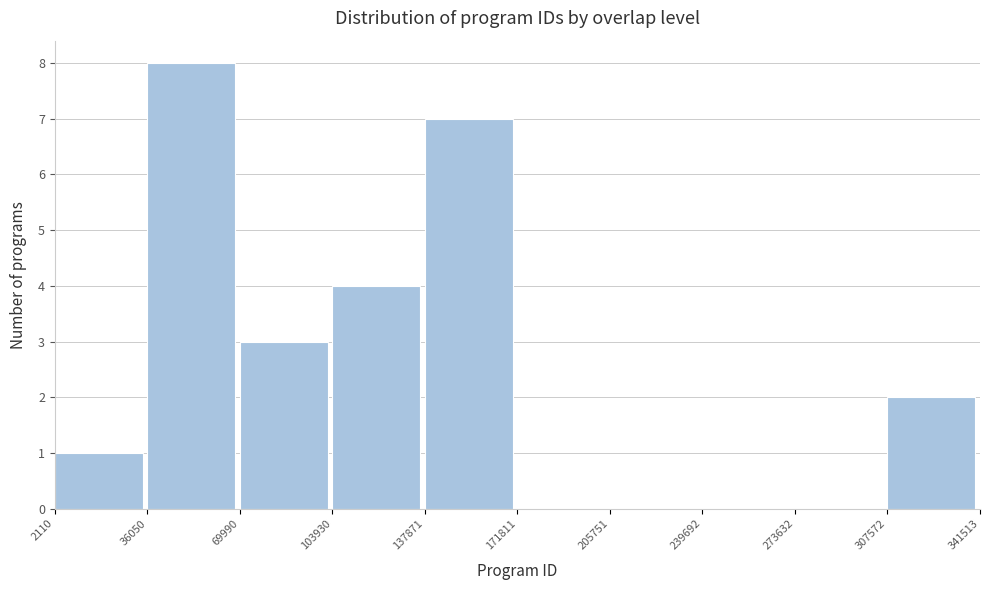

Reading left to right, list every bar in this chart as the range it spans on the x-axis followed by its height. The values are not printed on the chart, so give them approximately, as read against the axis.

2110 to 36050: 1
36050 to 69990: 8
69990 to 103930: 3
103930 to 137871: 4
137871 to 171811: 7
171811 to 205751: 0
205751 to 239692: 0
239692 to 273632: 0
273632 to 307572: 0
307572 to 341513: 2